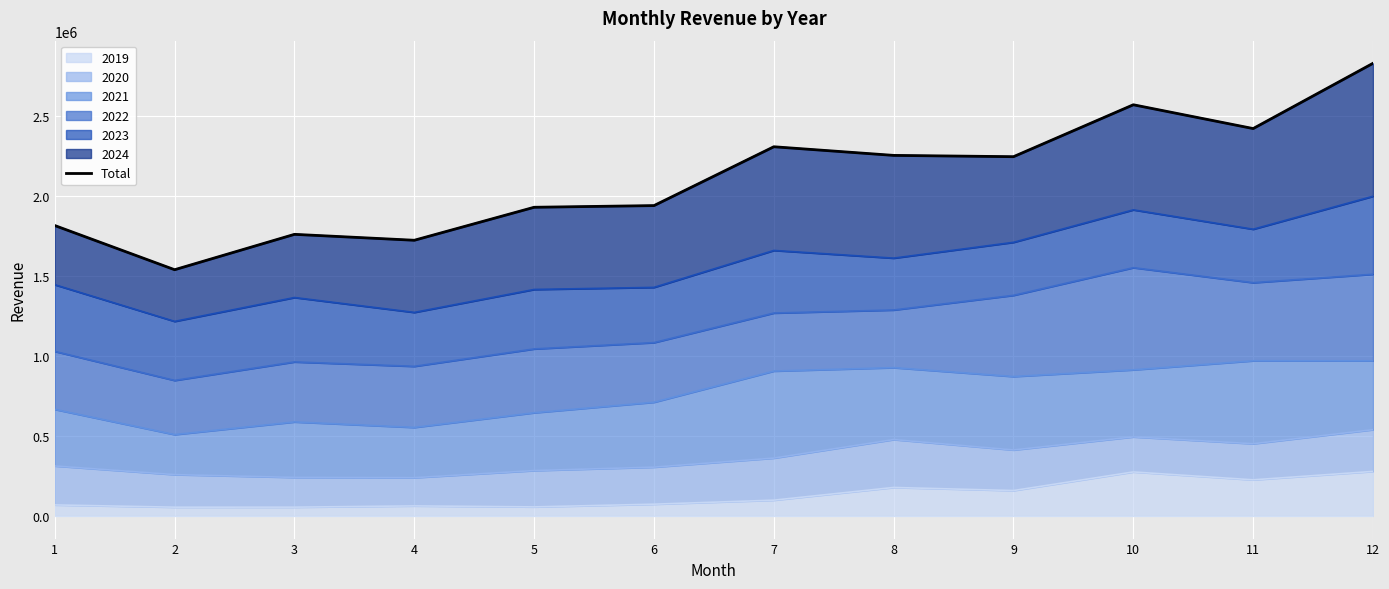

Where is the data nearest to the value 2183222?

9